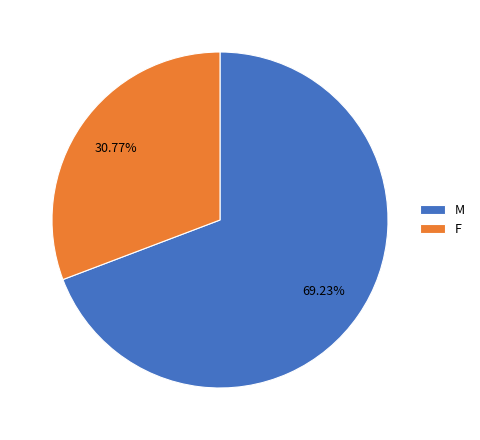

What is the majority slice?

M